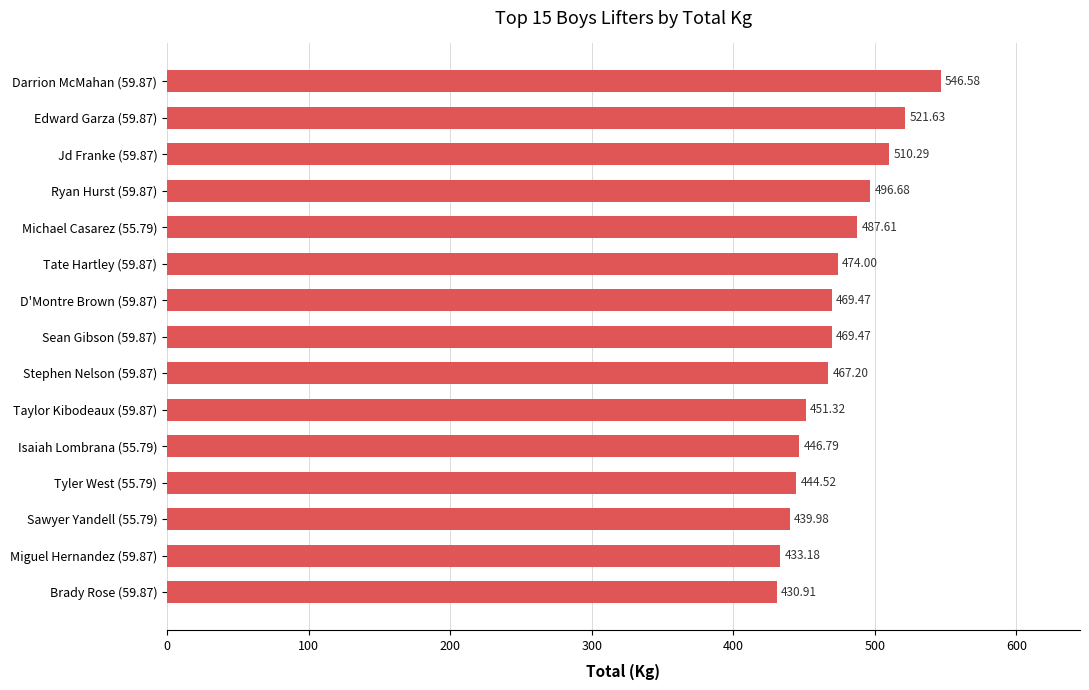

What is the sum of the values at Miguel Hernandez (59.87) and Edward Garza (59.87)?

954.8